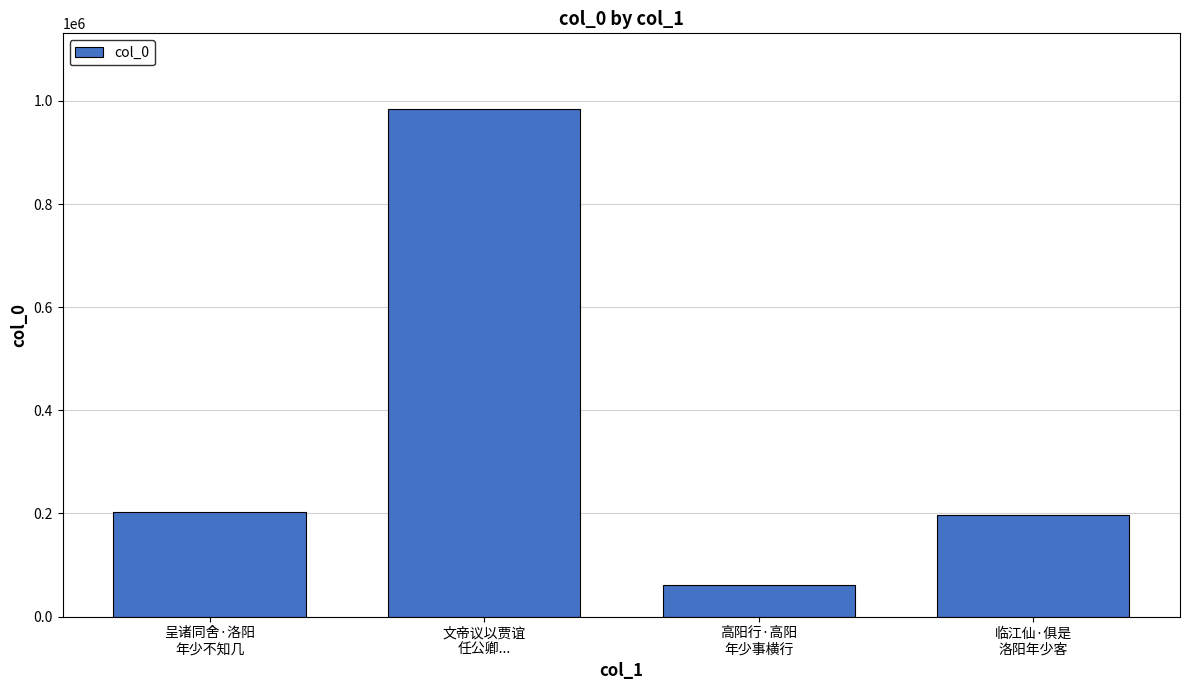

What is the smallest value displayed?

60519